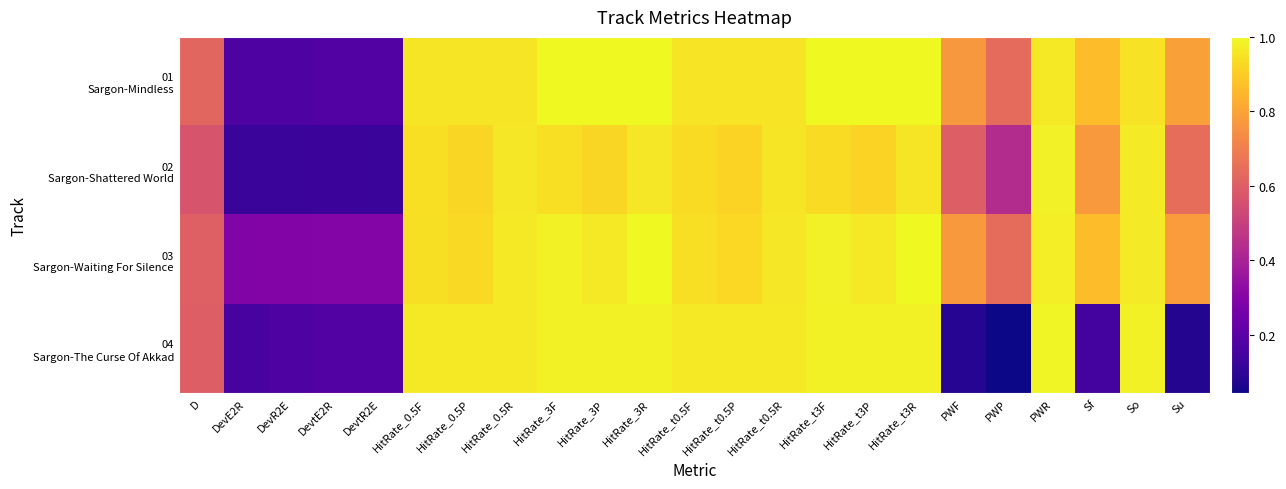

How many categories are shown in the chart?

23